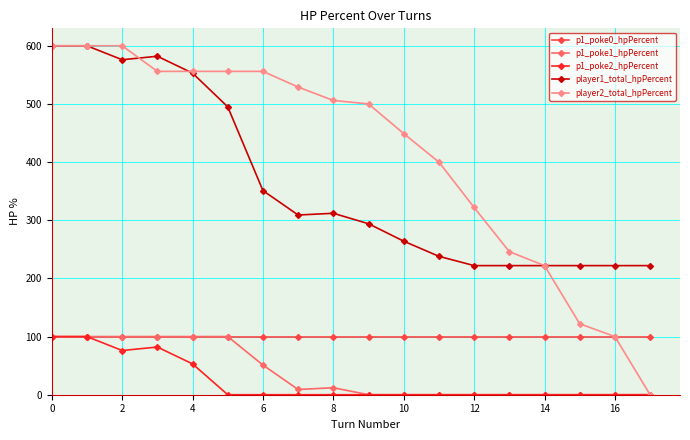

How many p1_poke2_hpPercent values are between 0 and 53?

14